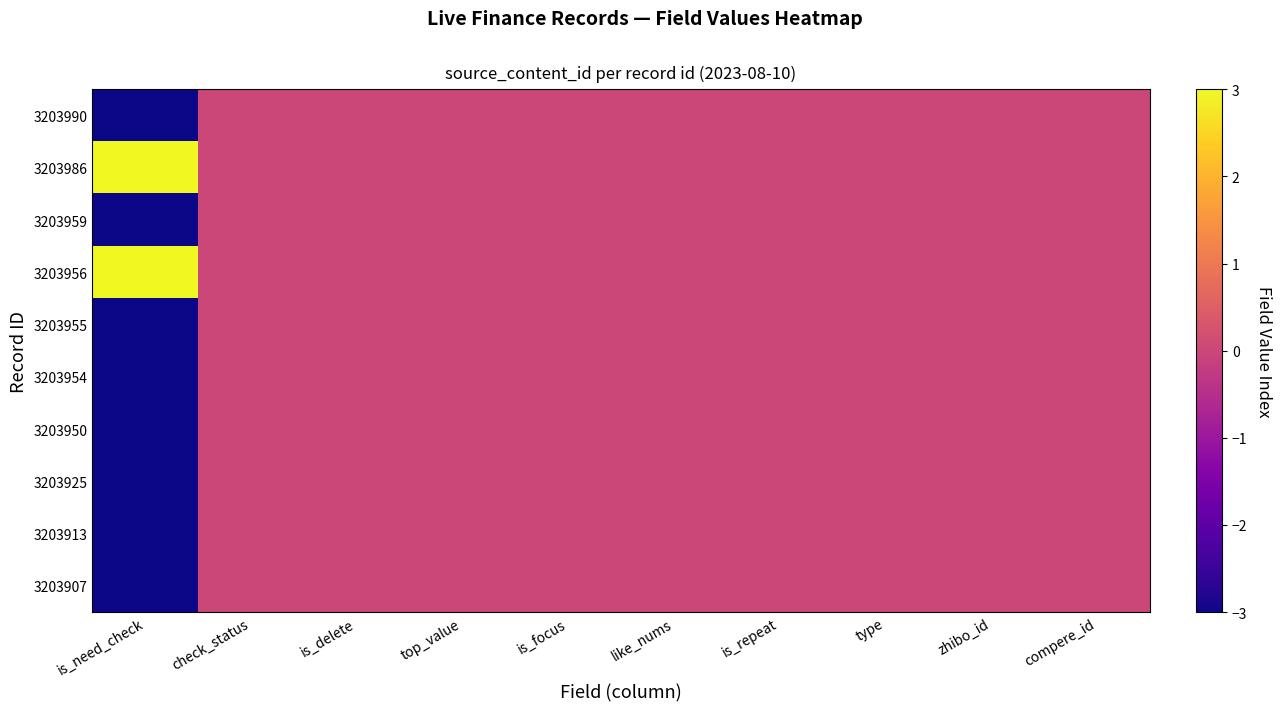

Reading right to left, transcribe all the data shown in this chart.

3203990: compere_id=0	zhibo_id=0	type=0	is_repeat=0	like_nums=0	is_focus=0	top_value=0	is_delete=0	check_status=0	is_need_check=-3
3203986: compere_id=0	zhibo_id=0	type=0	is_repeat=0	like_nums=0	is_focus=0	top_value=0	is_delete=0	check_status=0	is_need_check=3
3203959: compere_id=0	zhibo_id=0	type=0	is_repeat=0	like_nums=0	is_focus=0	top_value=0	is_delete=0	check_status=0	is_need_check=-3
3203956: compere_id=0	zhibo_id=0	type=0	is_repeat=0	like_nums=0	is_focus=0	top_value=0	is_delete=0	check_status=0	is_need_check=3
3203955: compere_id=0	zhibo_id=0	type=0	is_repeat=0	like_nums=0	is_focus=0	top_value=0	is_delete=0	check_status=0	is_need_check=-3
3203954: compere_id=0	zhibo_id=0	type=0	is_repeat=0	like_nums=0	is_focus=0	top_value=0	is_delete=0	check_status=0	is_need_check=-3
3203950: compere_id=0	zhibo_id=0	type=0	is_repeat=0	like_nums=0	is_focus=0	top_value=0	is_delete=0	check_status=0	is_need_check=-3
3203925: compere_id=0	zhibo_id=0	type=0	is_repeat=0	like_nums=0	is_focus=0	top_value=0	is_delete=0	check_status=0	is_need_check=-3
3203913: compere_id=0	zhibo_id=0	type=0	is_repeat=0	like_nums=0	is_focus=0	top_value=0	is_delete=0	check_status=0	is_need_check=-3
3203907: compere_id=0	zhibo_id=0	type=0	is_repeat=0	like_nums=0	is_focus=0	top_value=0	is_delete=0	check_status=0	is_need_check=-3